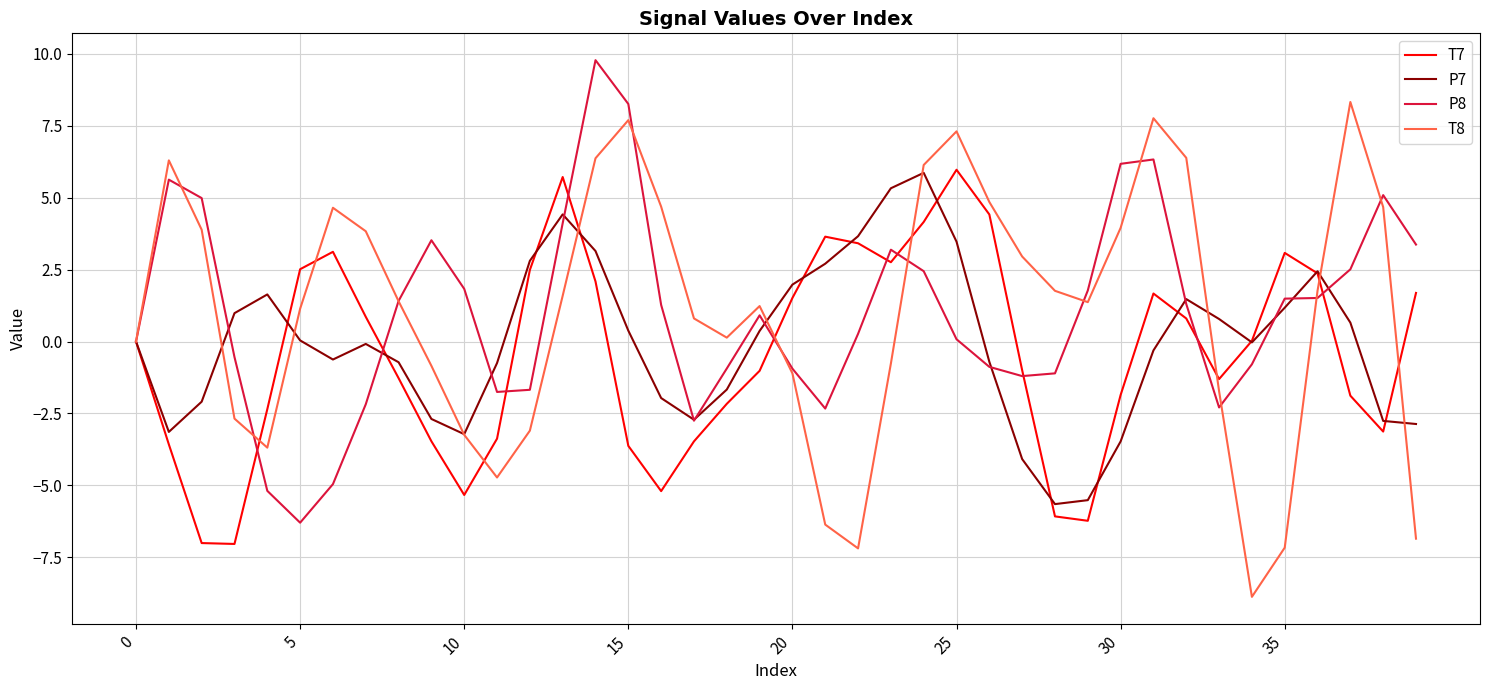

In T7, how many points are higher than both neighbors (excluding endpoints)?

6